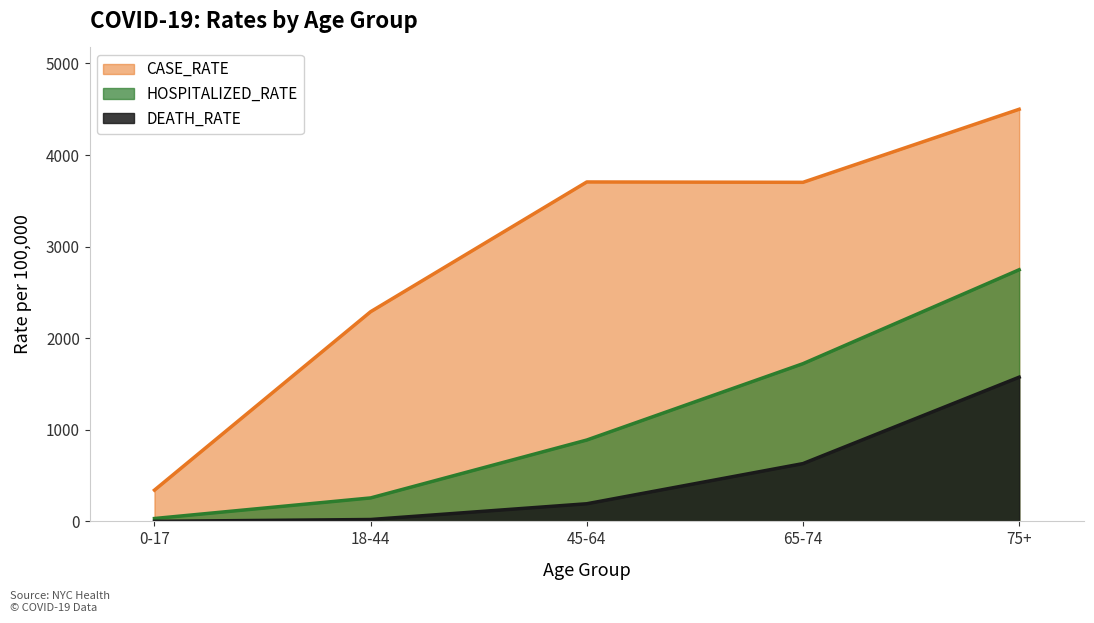

What is the maximum value shown in the chart?

4499.5